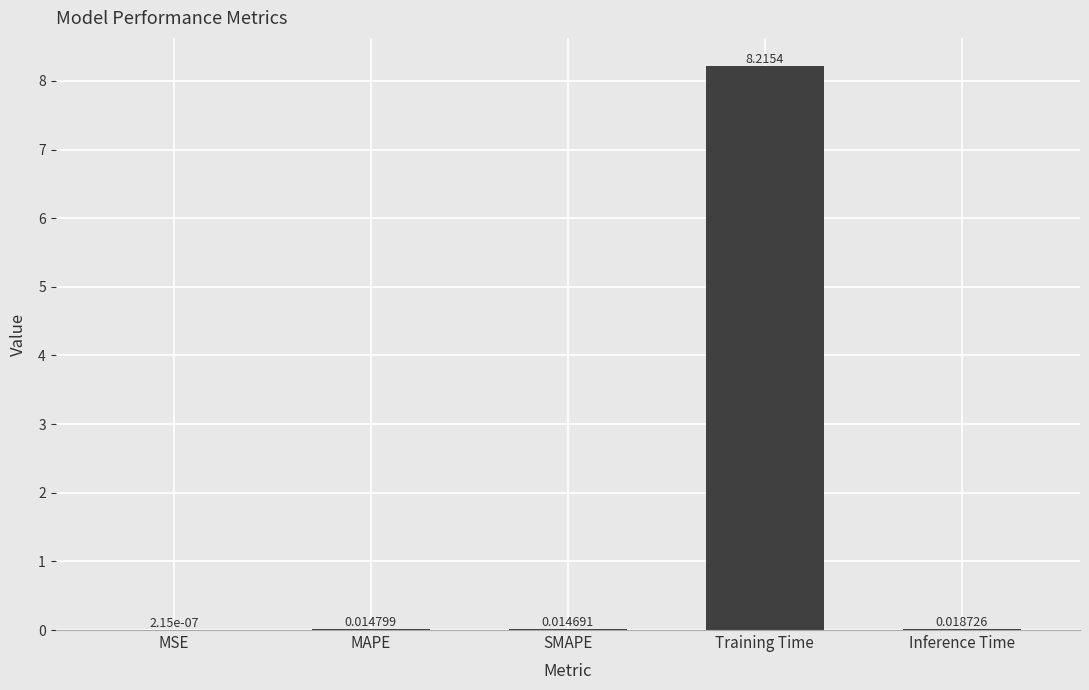

The chart shows a value of 8.2 at Training Time. True or false?

True